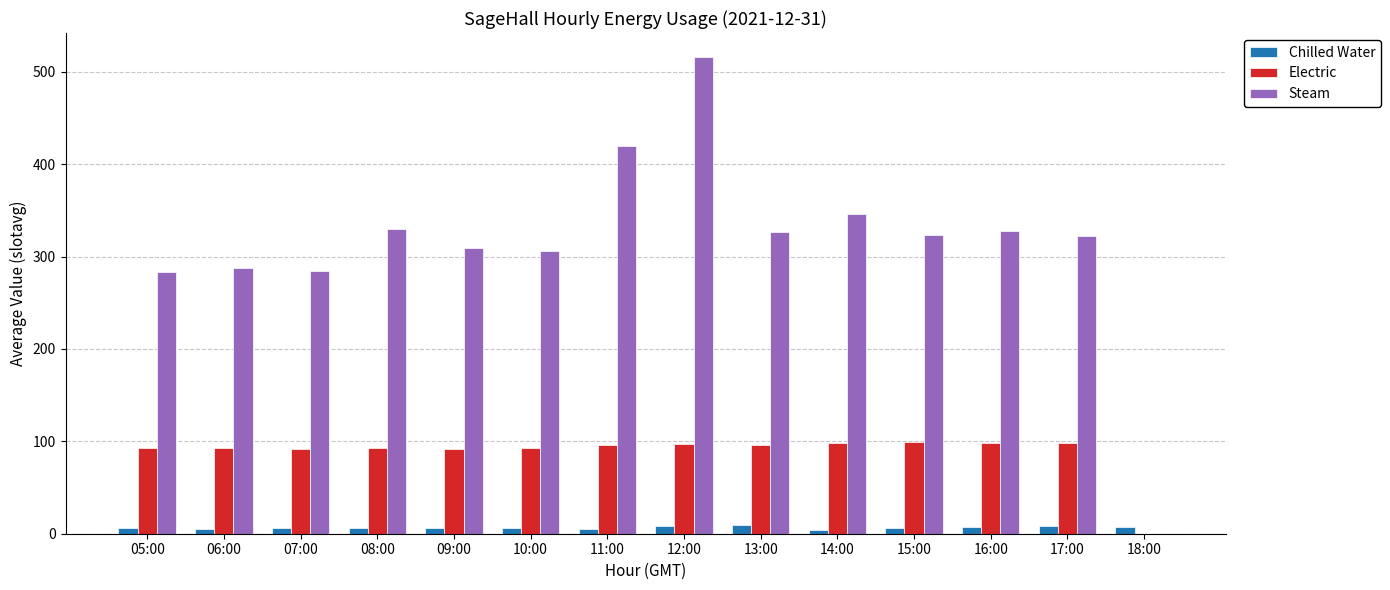

The value of Steam at 18:00 is 0.0. True or false?

True